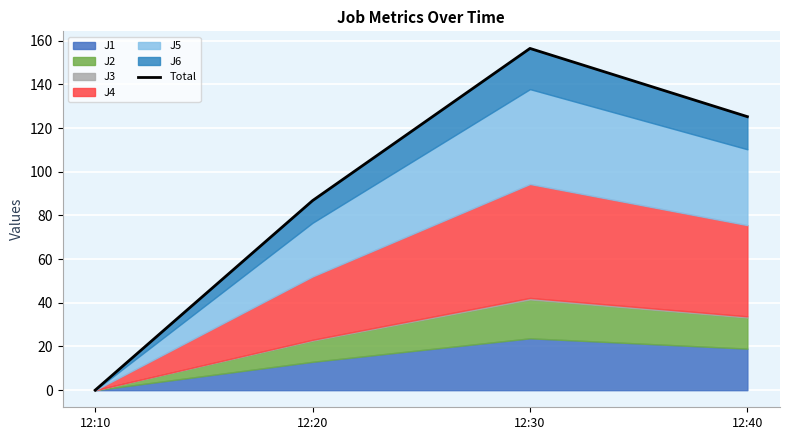

Read the value at 12:40.

125.2